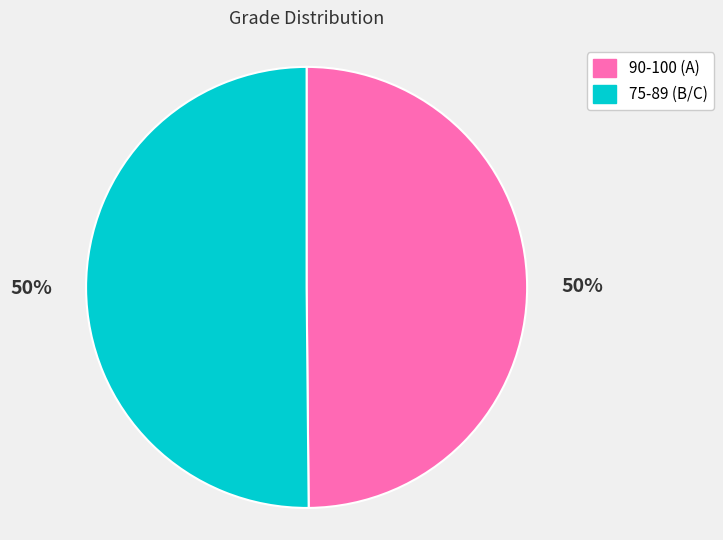

What is the ratio of the value at 75-89 (B/C) to the value at 90-100 (A)?

1.0